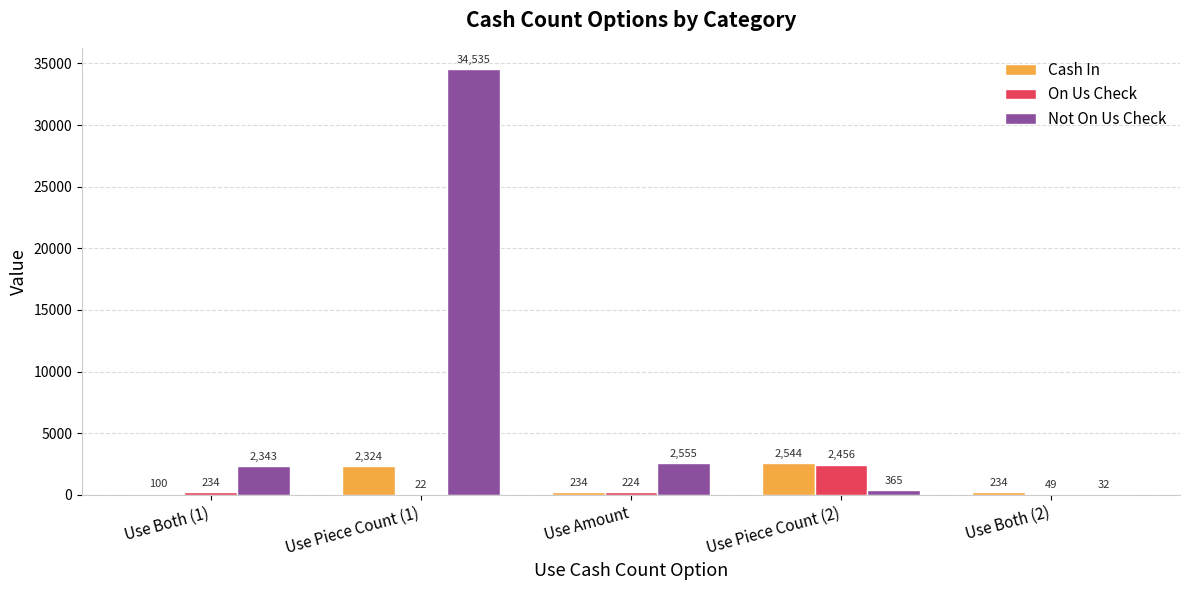

What are all the series names shown in the legend?

Cash In, On Us Check, Not On Us Check